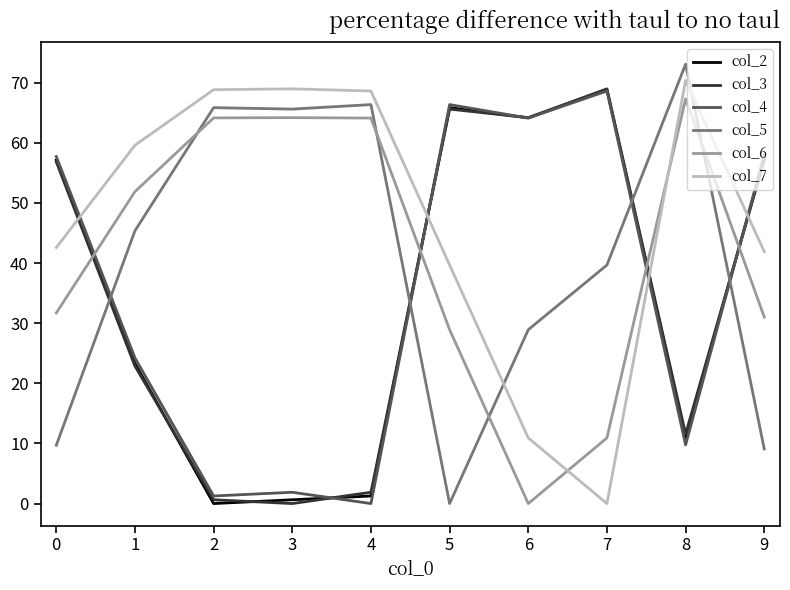

True or false: col_6 has a value of 31.7 at 0.

True